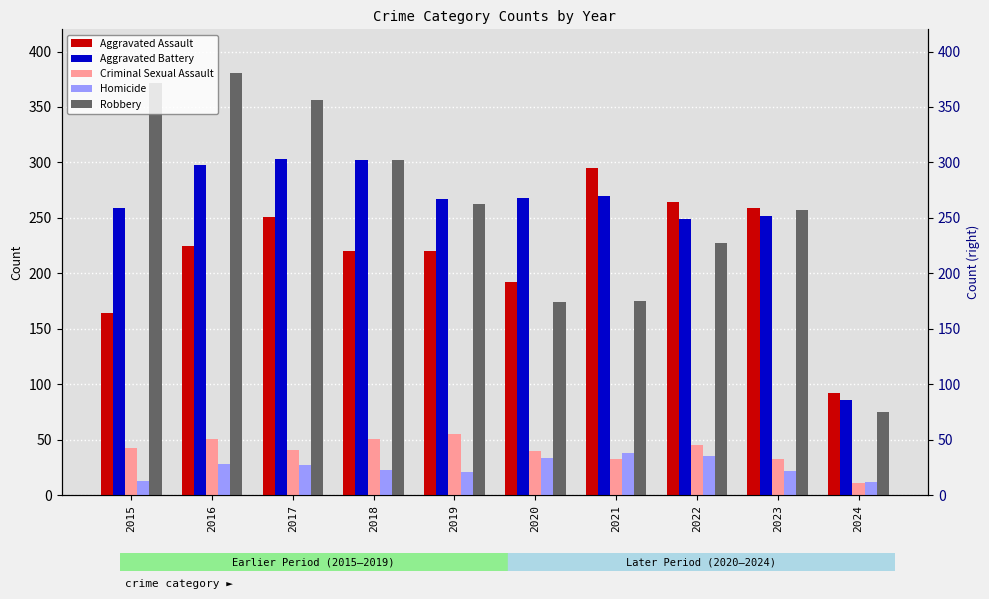

What is the difference between the Criminal Sexual Assault values at 2016 and 2020?

11